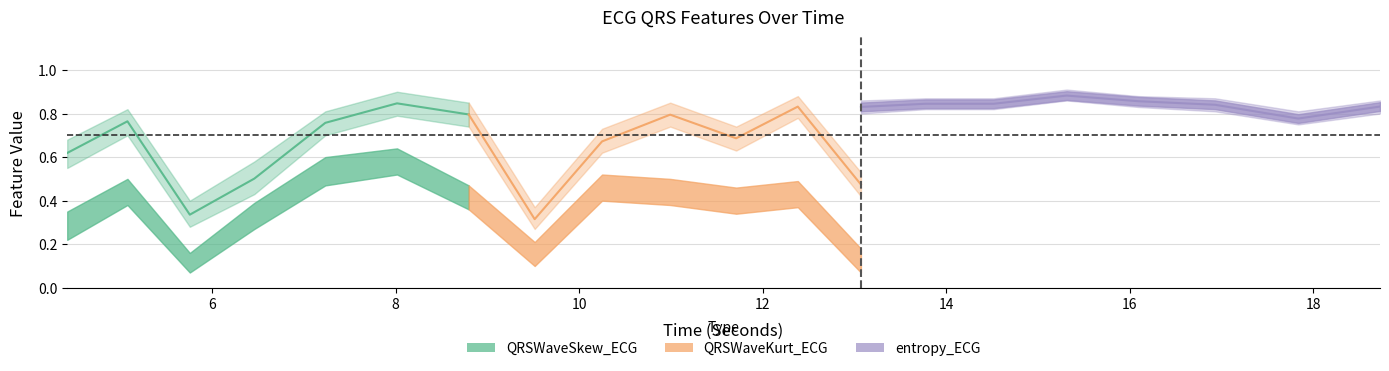

What position from the right is 16.09375?

4